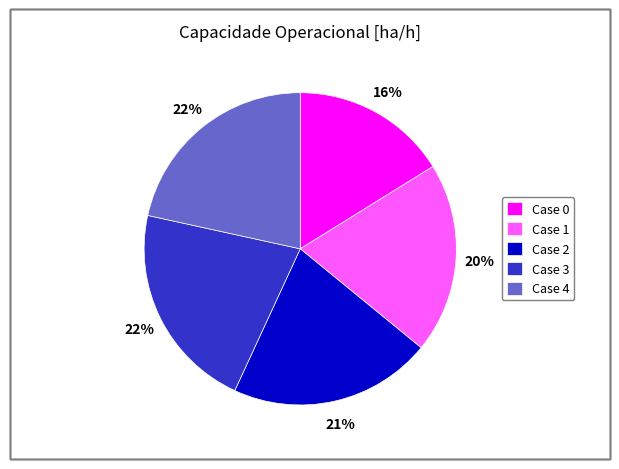

Do Case 2 and Case 3 together represent more than half of the pie?

No